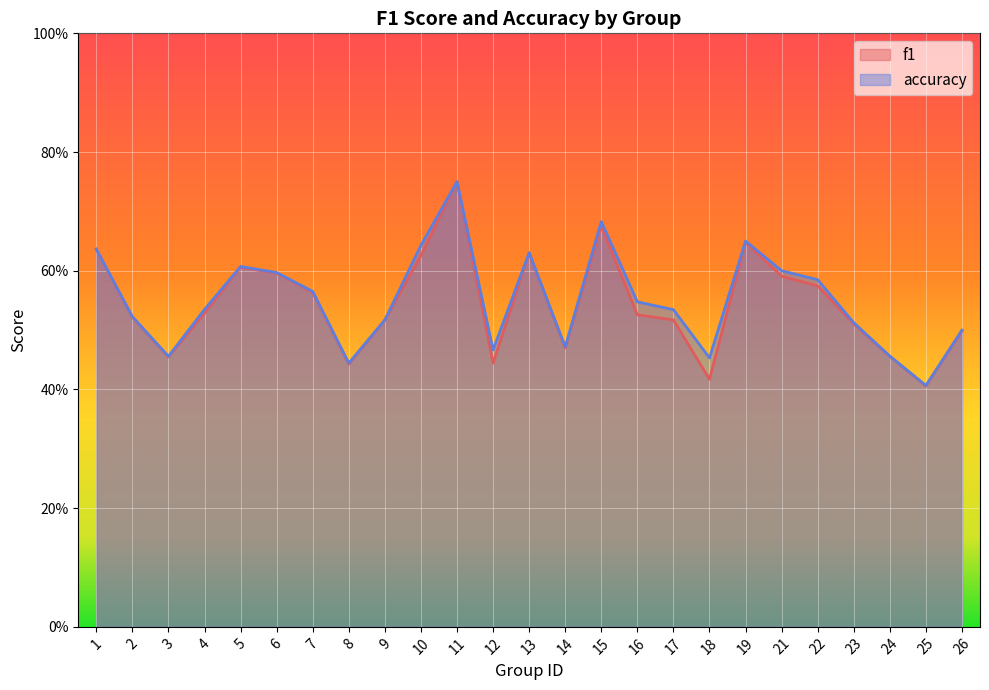

At which category does f1 reach its first local peak?

5